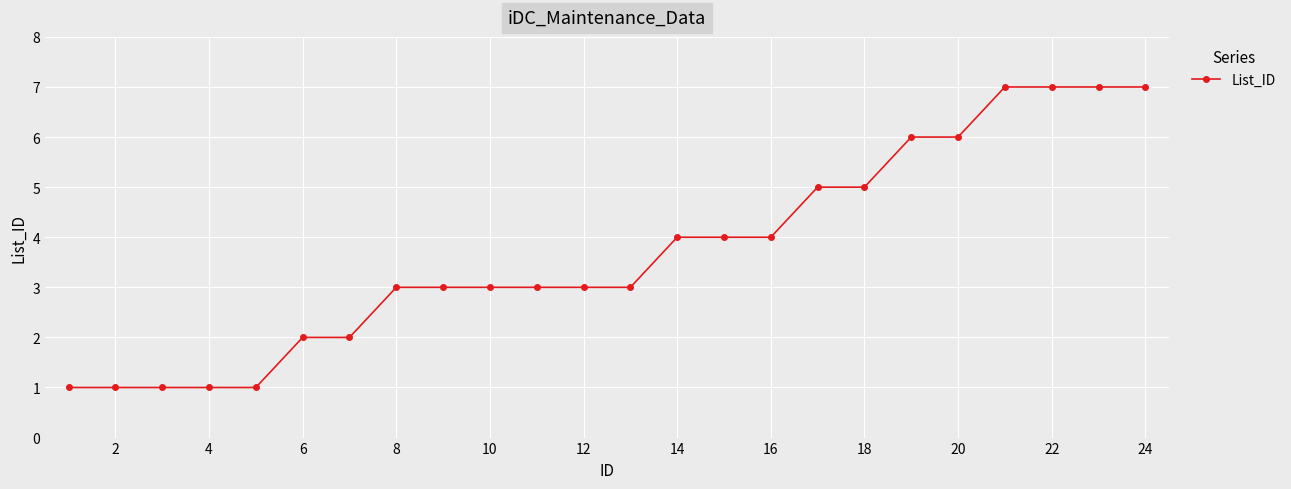

What is the sum of all values?

89